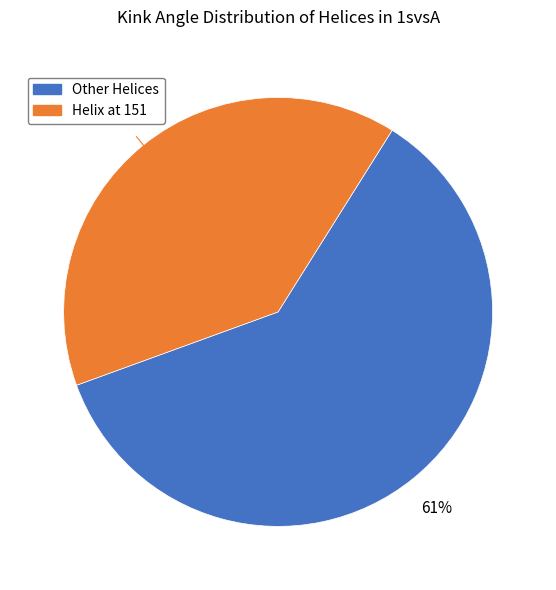

Count the number of slices in the pie.

2